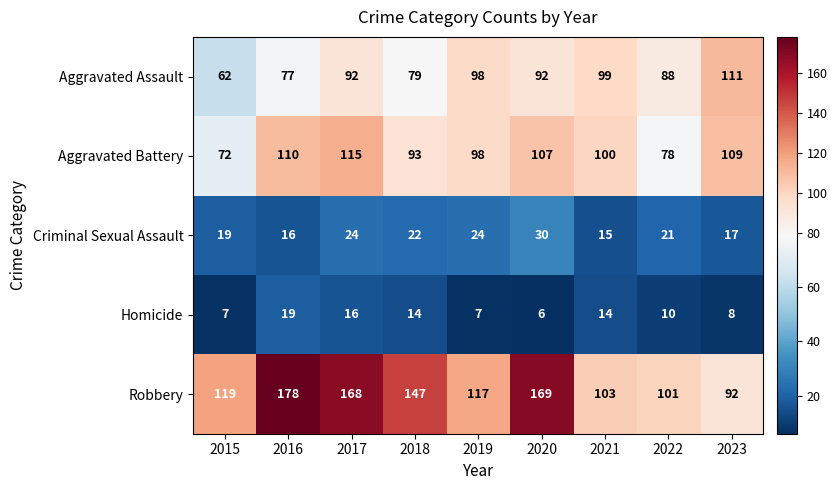

Count the number of data series in this chart.

5